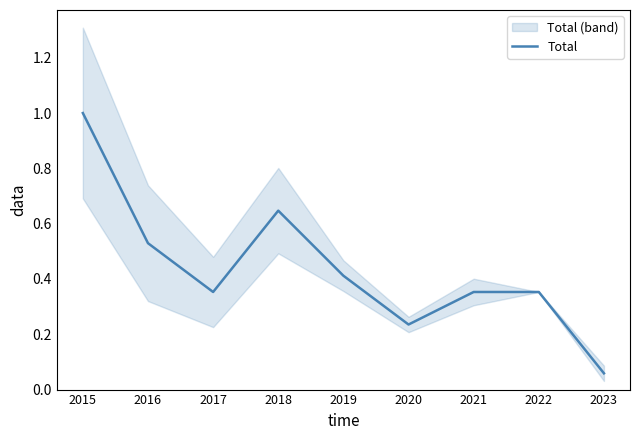

What is the value of the 7th point from the left?

0.4